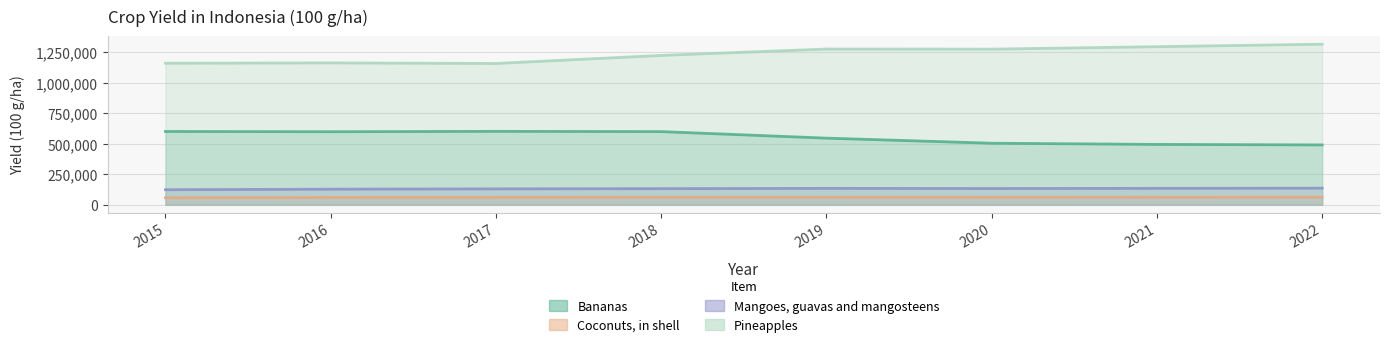

What is the difference between the Mangoes, guavas and mangosteens values at 2020 and 2021?

1502